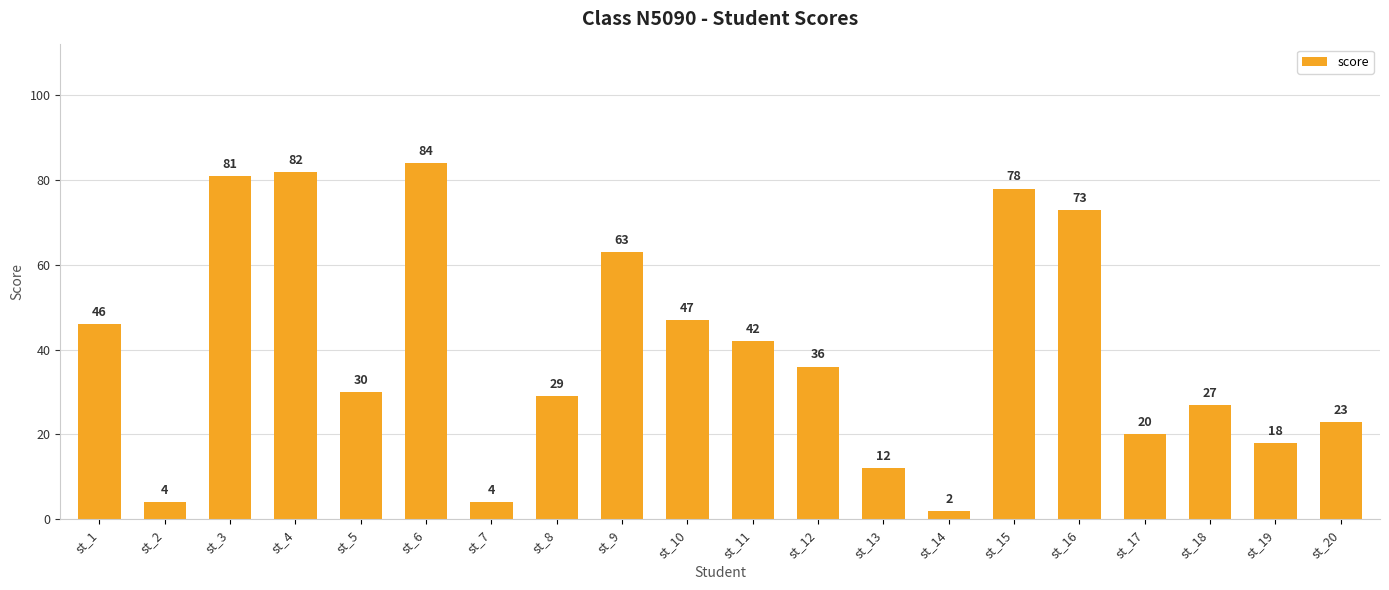

What value does the data have at st_17, to the nearest 5?

20